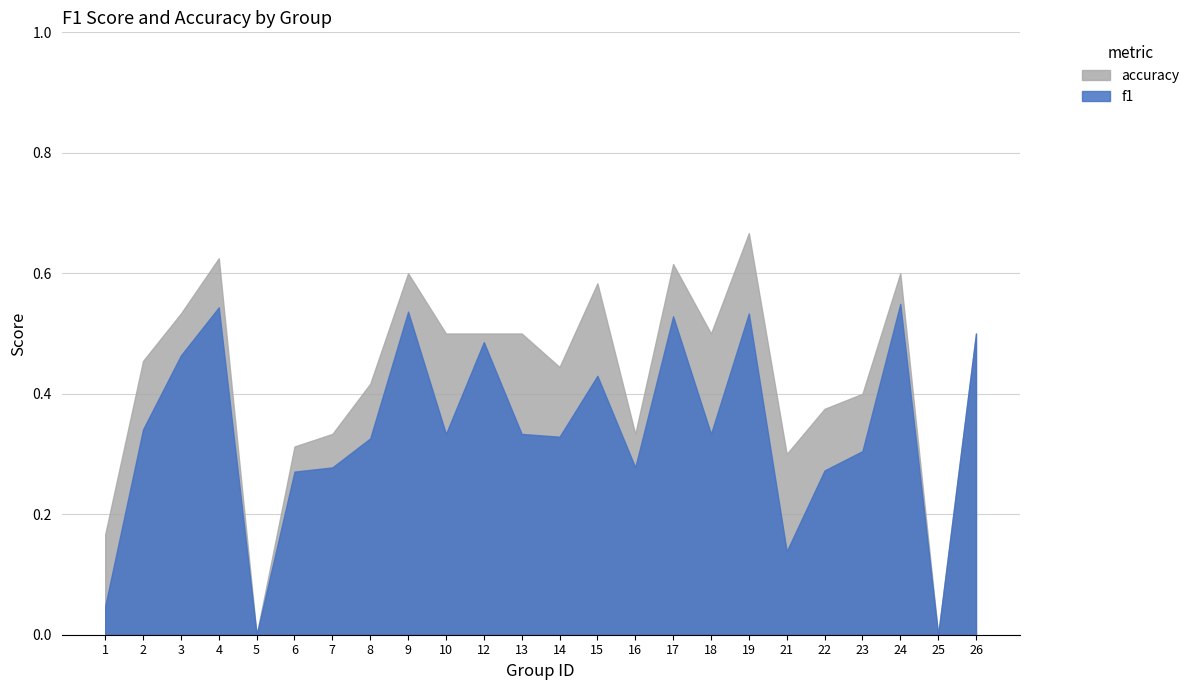

Reading right to left, transcribe all the data shown in this chart.

f1: 0.5	0.0	0.5	0.3	0.3	0.1	0.5	0.3	0.5	0.3	0.4	0.3	0.3	0.5	0.3	0.5	0.3	0.3	0.3	0.0	0.5	0.5	0.3	0.0
accuracy: 0.5	0.0	0.6	0.4	0.4	0.3	0.7	0.5	0.6	0.3	0.6	0.4	0.5	0.5	0.5	0.6	0.4	0.3	0.3	0.0	0.6	0.5	0.5	0.2